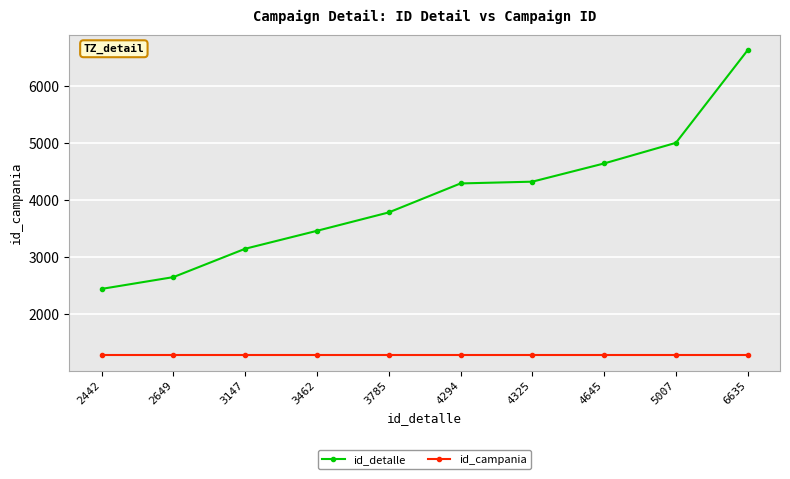

How many distinct data groups are displayed?

2